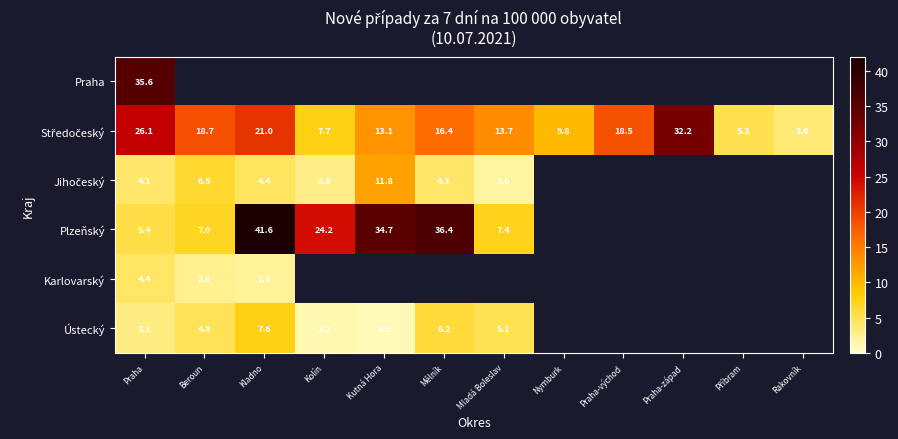

Where is Jihočeský nearest to the value 6?

Beroun